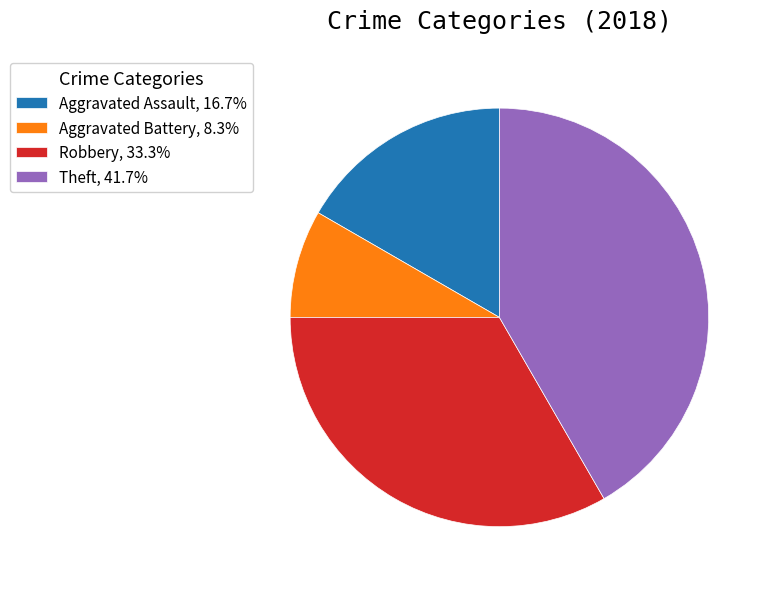

Is the sum of Theft, 41.7% and Aggravated Assault, 16.7% greater than half?

Yes